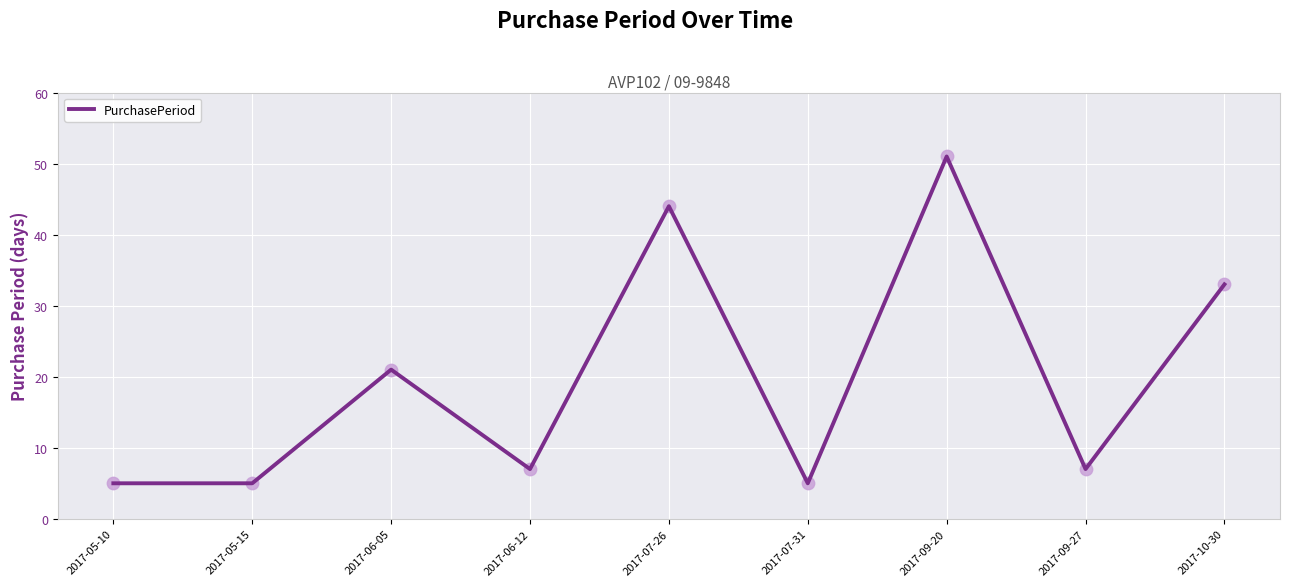

Between 2017-06-12 and 2017-05-10, which is larger?

2017-06-12